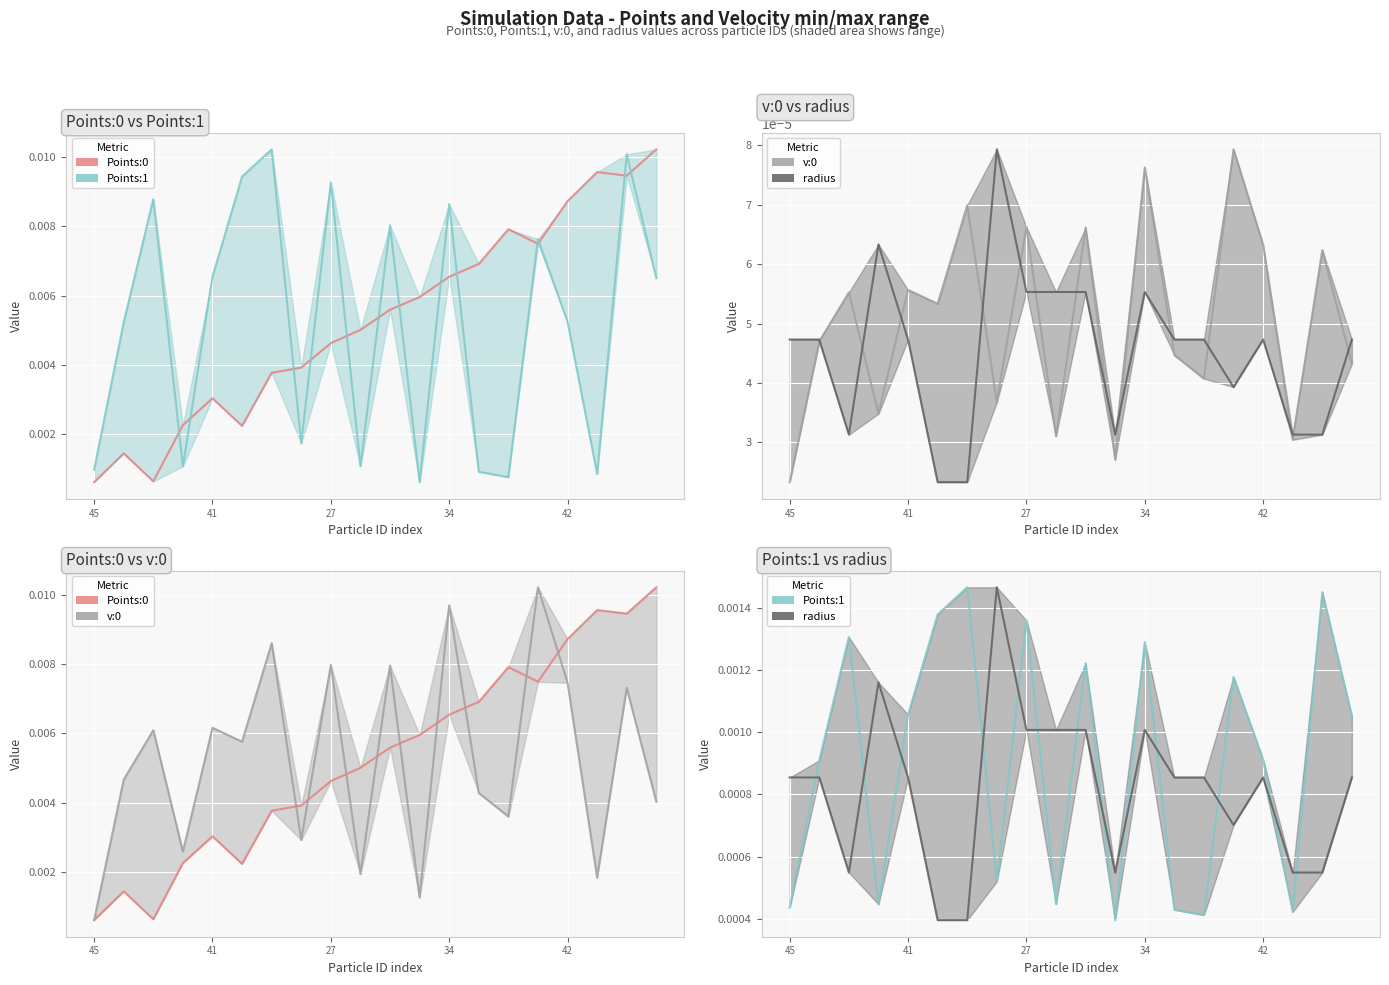

How many data points does each series have?

20